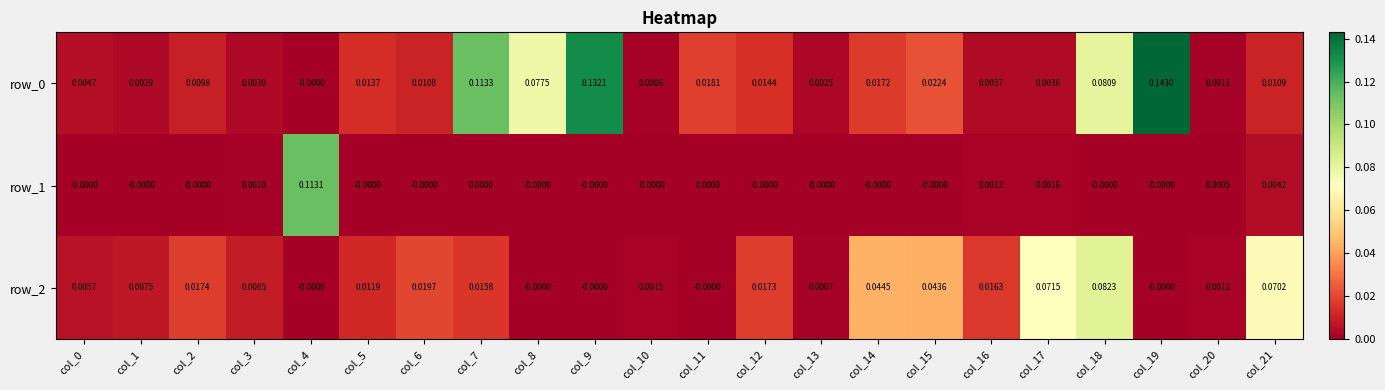

True or false: row_1 has a value of 0.1 at col_12.

False